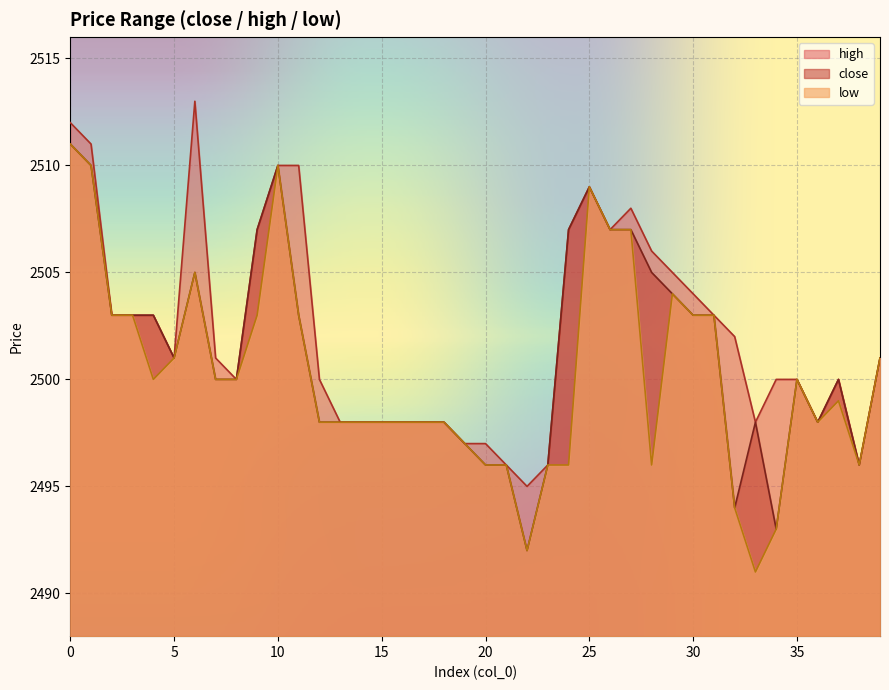

Is the value of high at 17 greater than the value of low at 2?

No